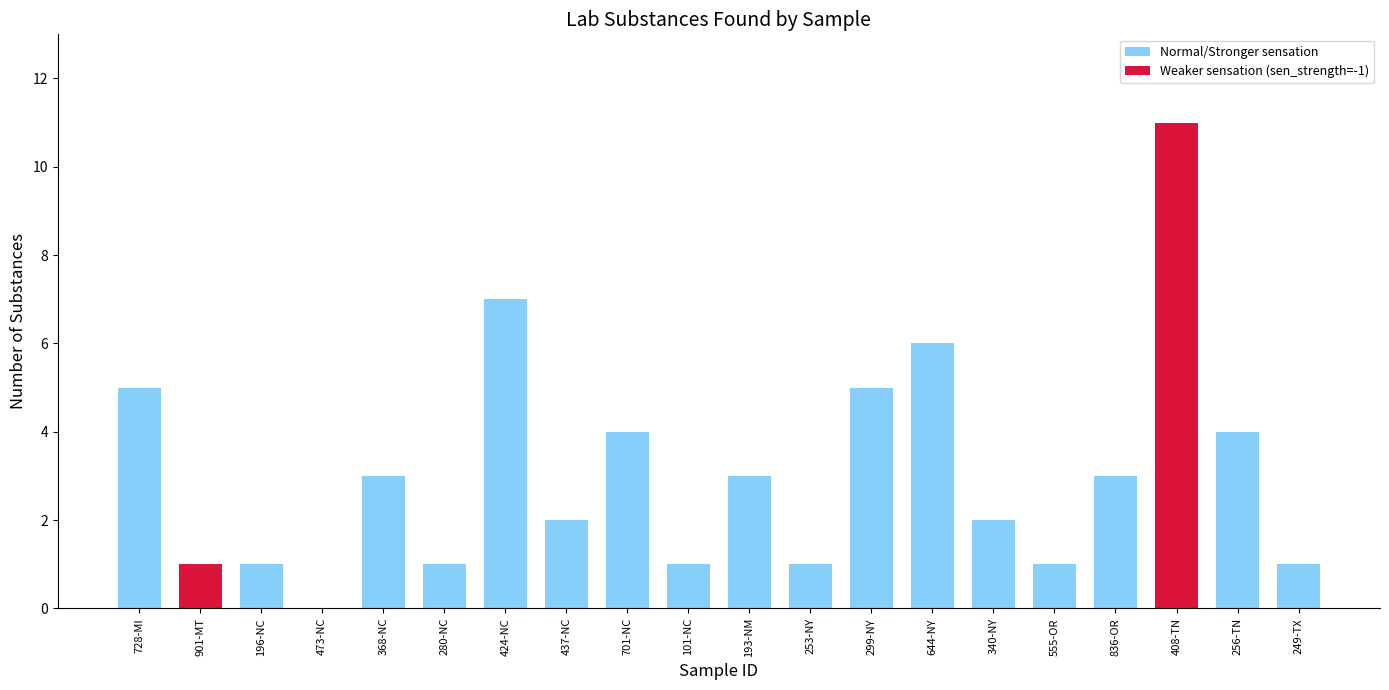

The chart shows a value of 3 at 193-NM. True or false?

True